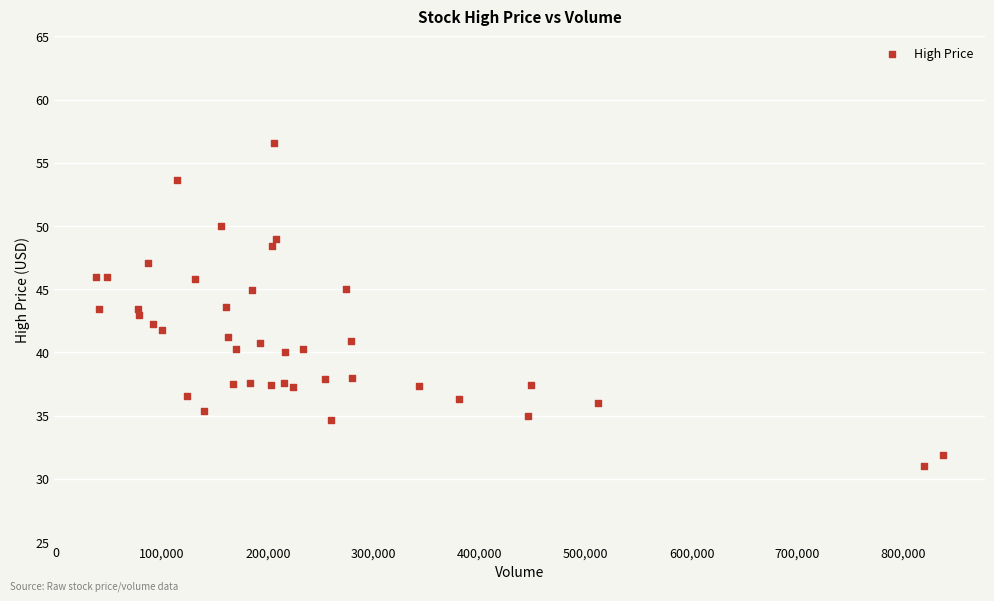

What is the range of X values (max minus min)?

798700.0